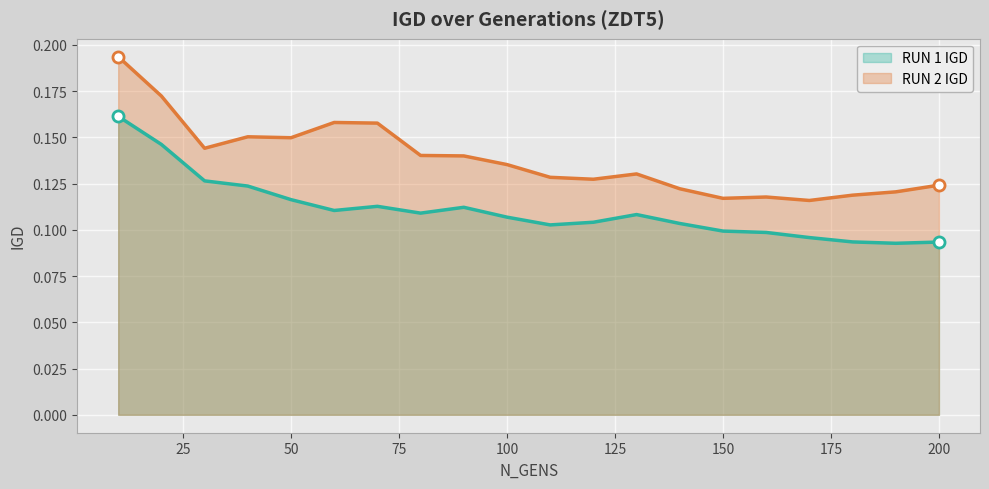

True or false: RUN 1 IGD and RUN 2 IGD cross at least once.

False